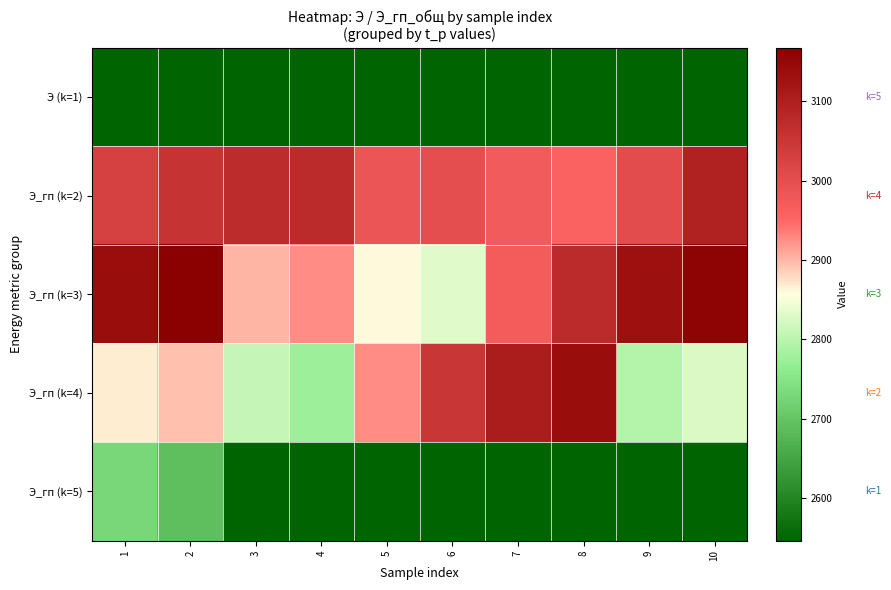

Which has a higher value, 2 or 6?

6